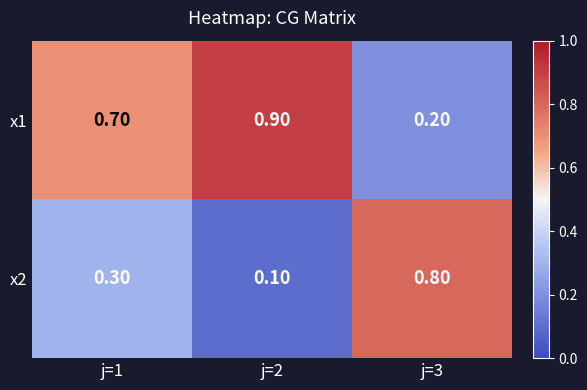

What is the difference between the maximum and minimum values in the x2 series?

0.7